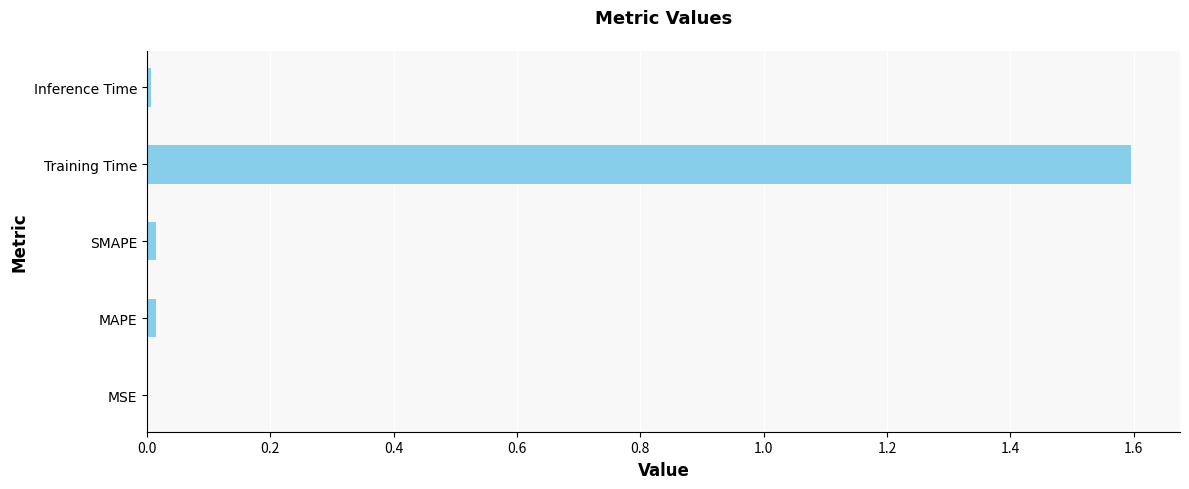

The chart shows a value of 0.0 at Inference Time. True or false?

True